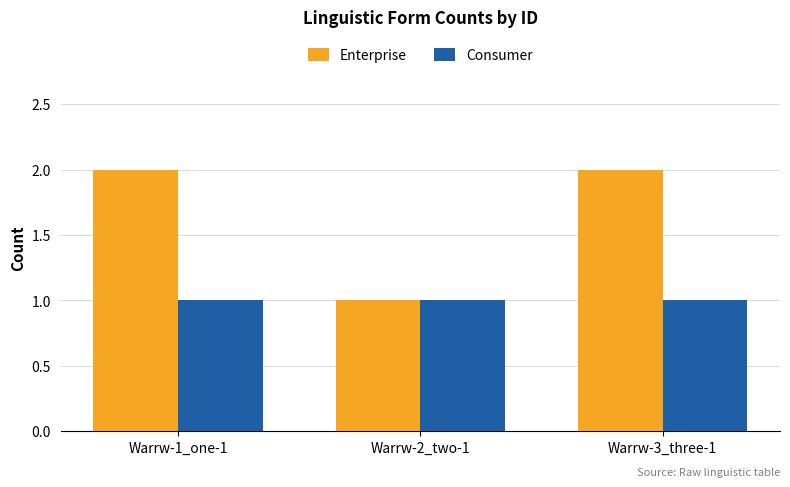

How many bars are there in total?

6